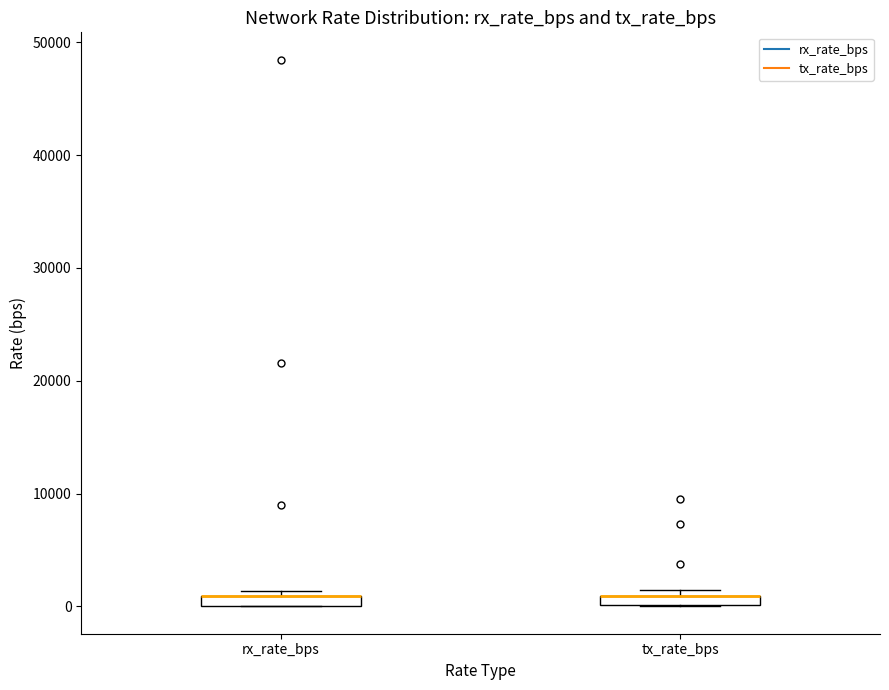

Where is the lower edge of the box for rx_rate_bps on the y-axis? The values are not printed on the chart, so give them approximately, as read against the axis.

0